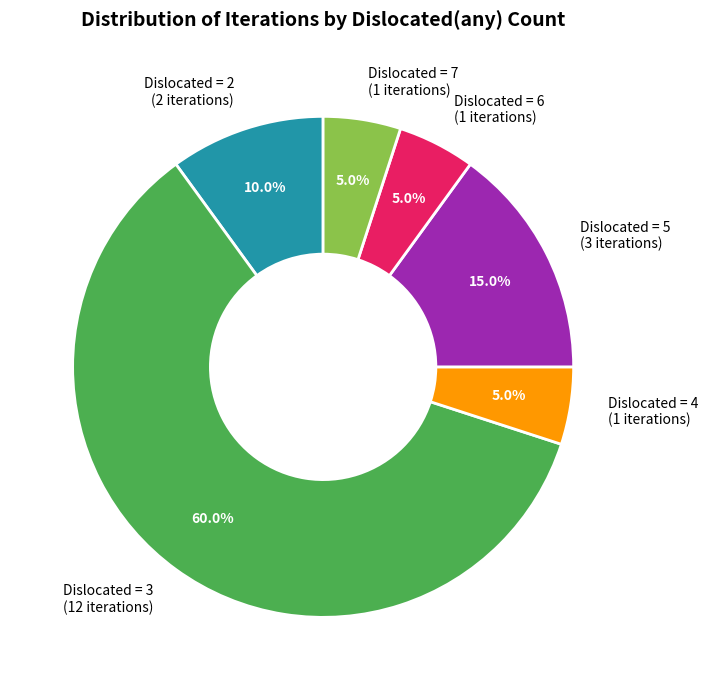

What is the largest slice in the pie chart?

Dislocated = 3 (12 iterations)